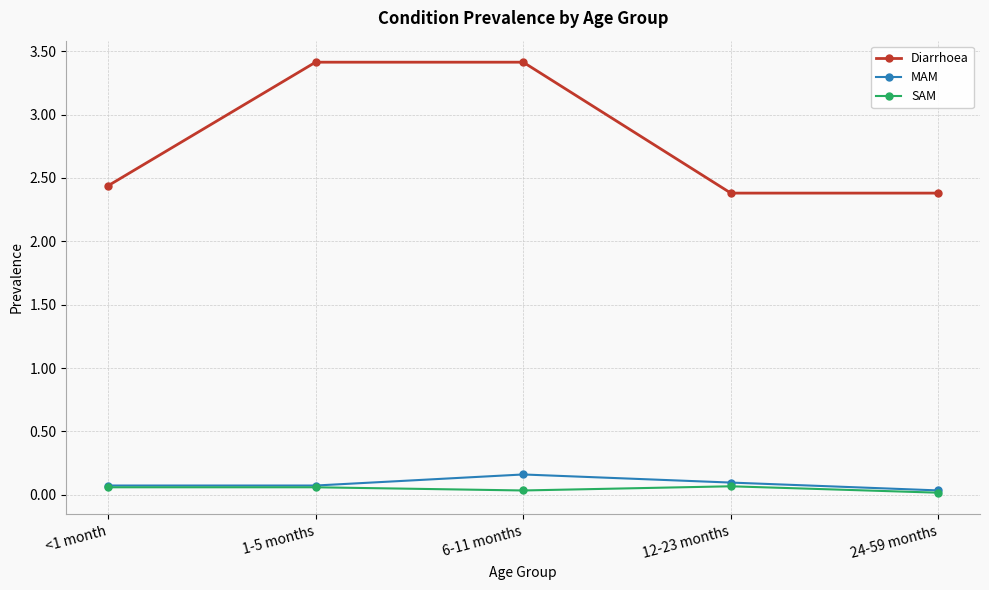

Between 1-5 months and 24-59 months, which series saw the biggest shift?

Diarrhoea